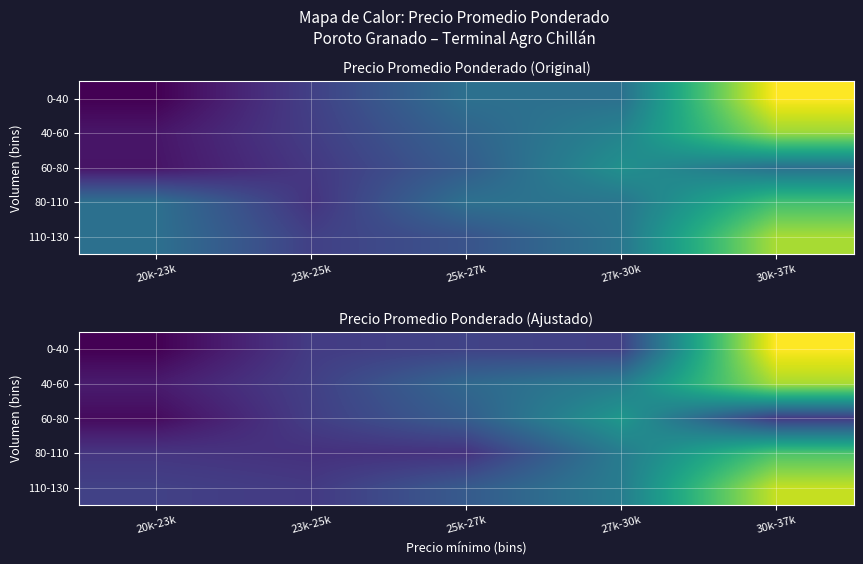

What is the difference between the 80-110 values at 25k-27k and 23k-25k?

50.1